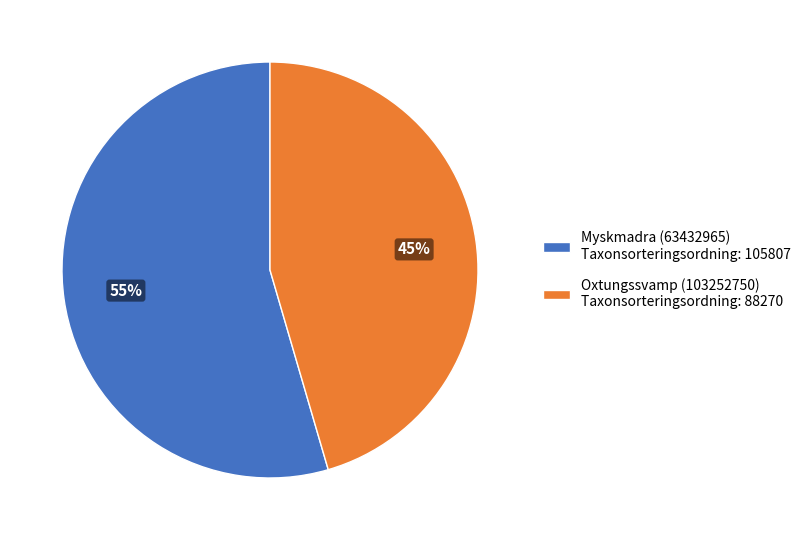

Rank the categories by value from lowest to highest.

Oxtungssvamp (103252750), Myskmadra (63432965)